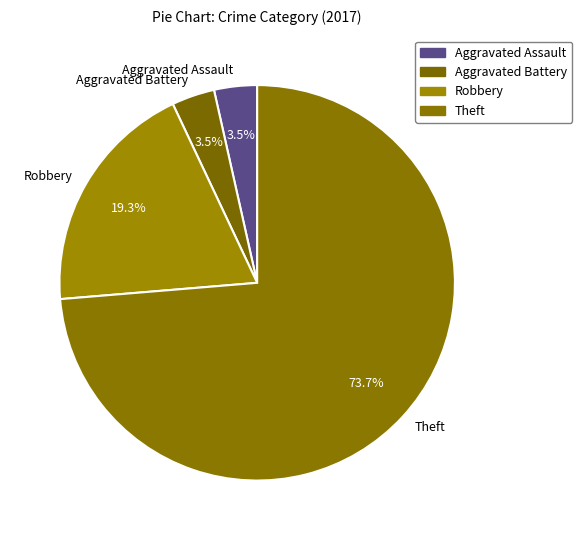

What is the majority slice?

Theft